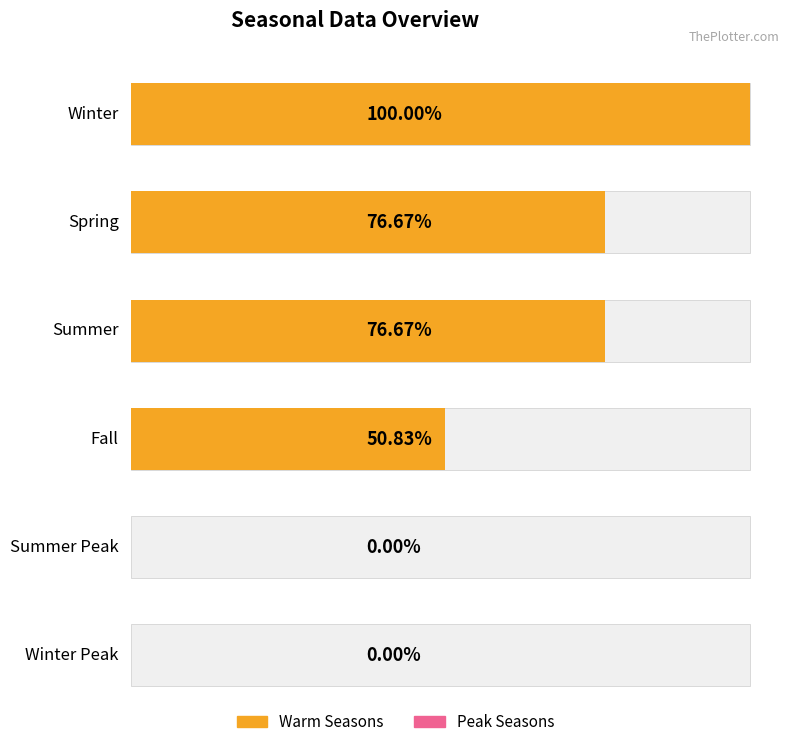

List the labels in order of value, smallest first.

Summer Peak, Winter Peak, Fall, Spring, Summer, Winter